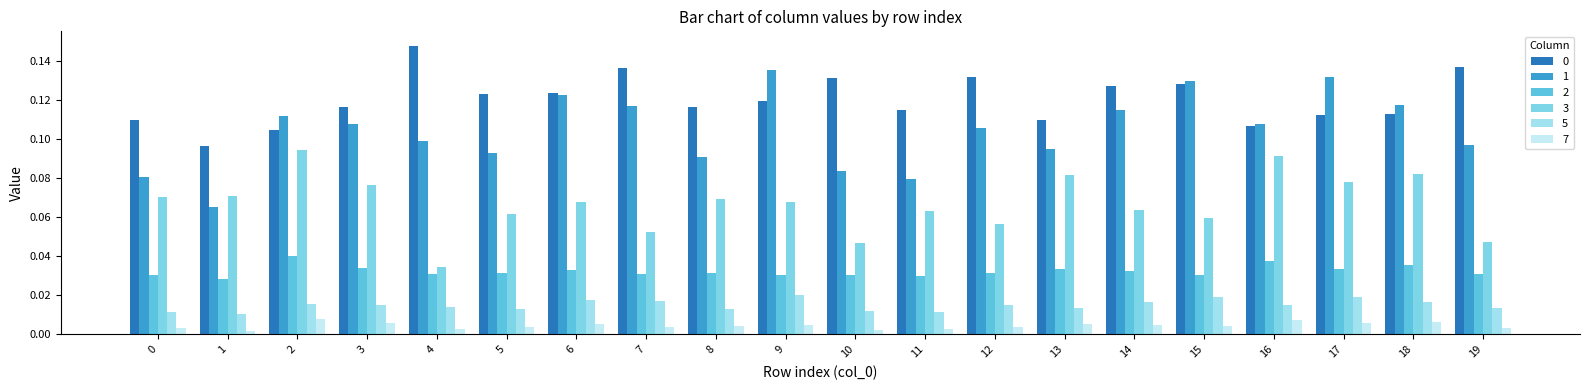

How many bars are there in each group?

6